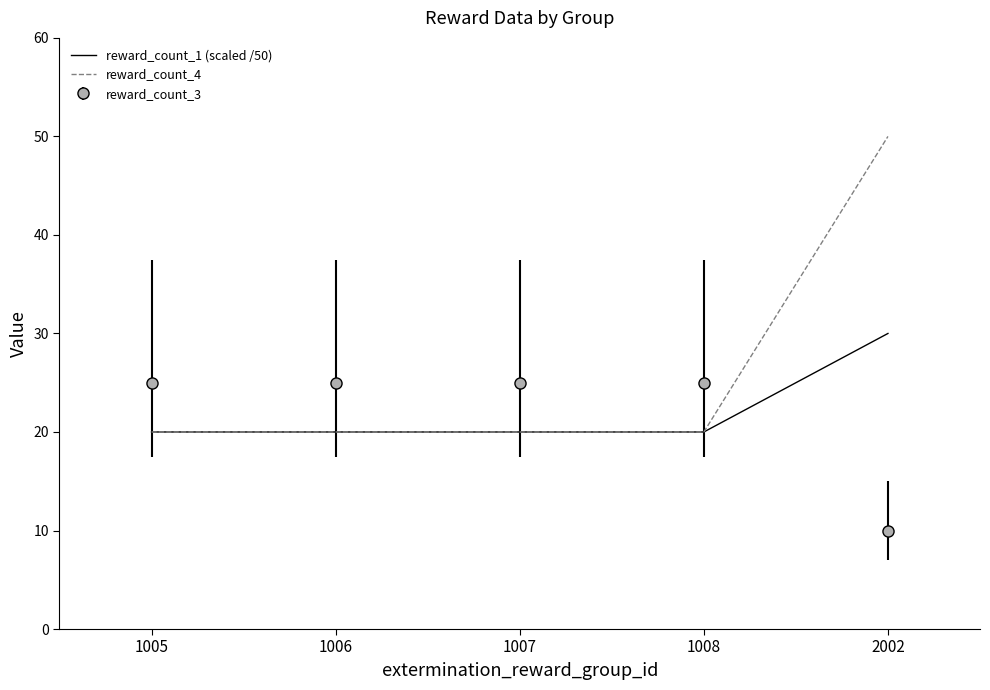

What is the spread (max minus min) of values at 1007?

5